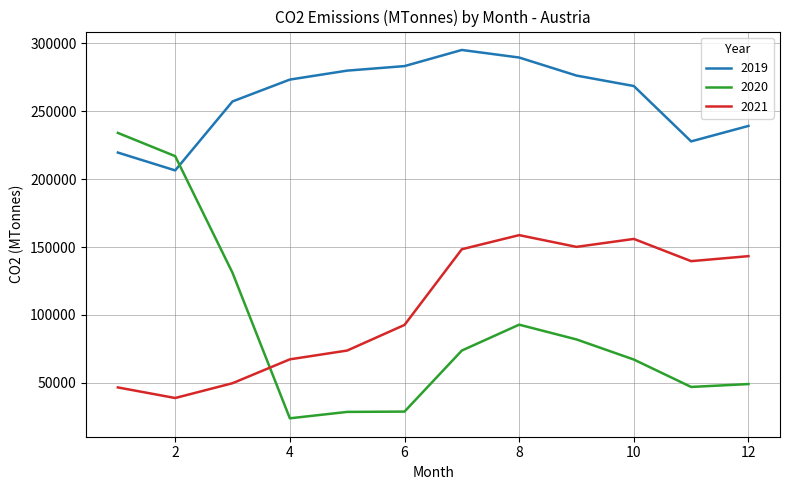

True or false: 2019 and 2021 intersect in this chart.

False